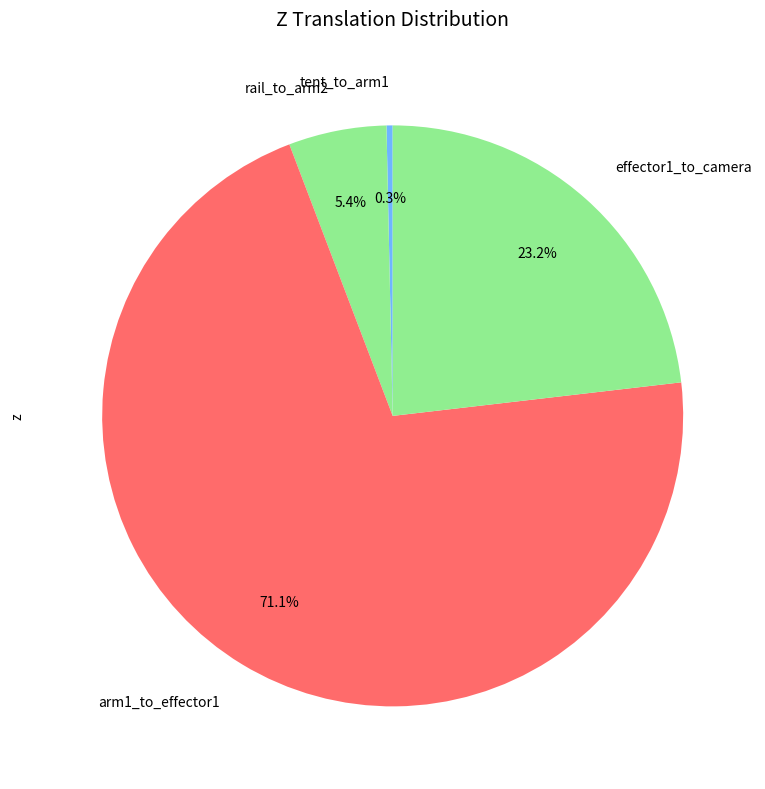

Which slice is the smallest?

tent_to_arm1